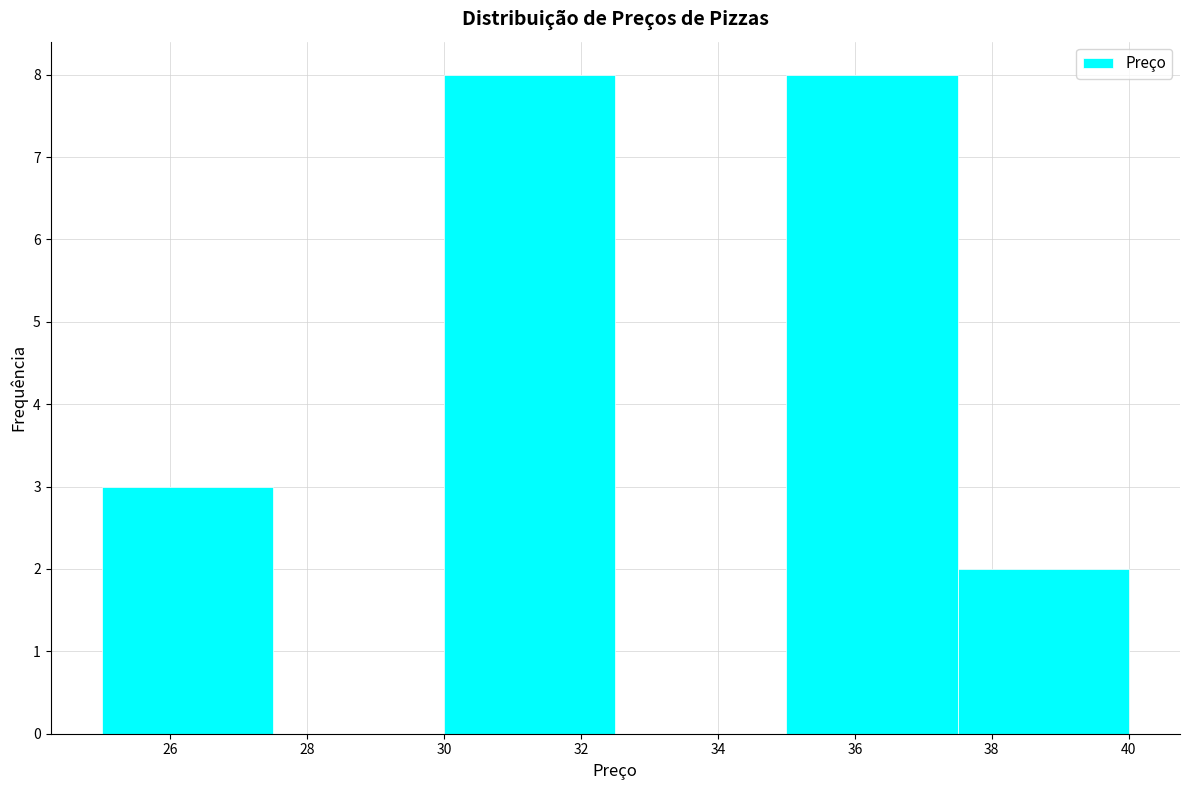

Reading left to right, transcribe this chart: for each bar, give the range it covers on the x-axis and its height. The values are not printed on the chart, so give them approximately, as read against the axis.

25.0 to 27.5: 3
27.5 to 30.0: 0
30.0 to 32.5: 8
32.5 to 35.0: 0
35.0 to 37.5: 8
37.5 to 40.0: 2